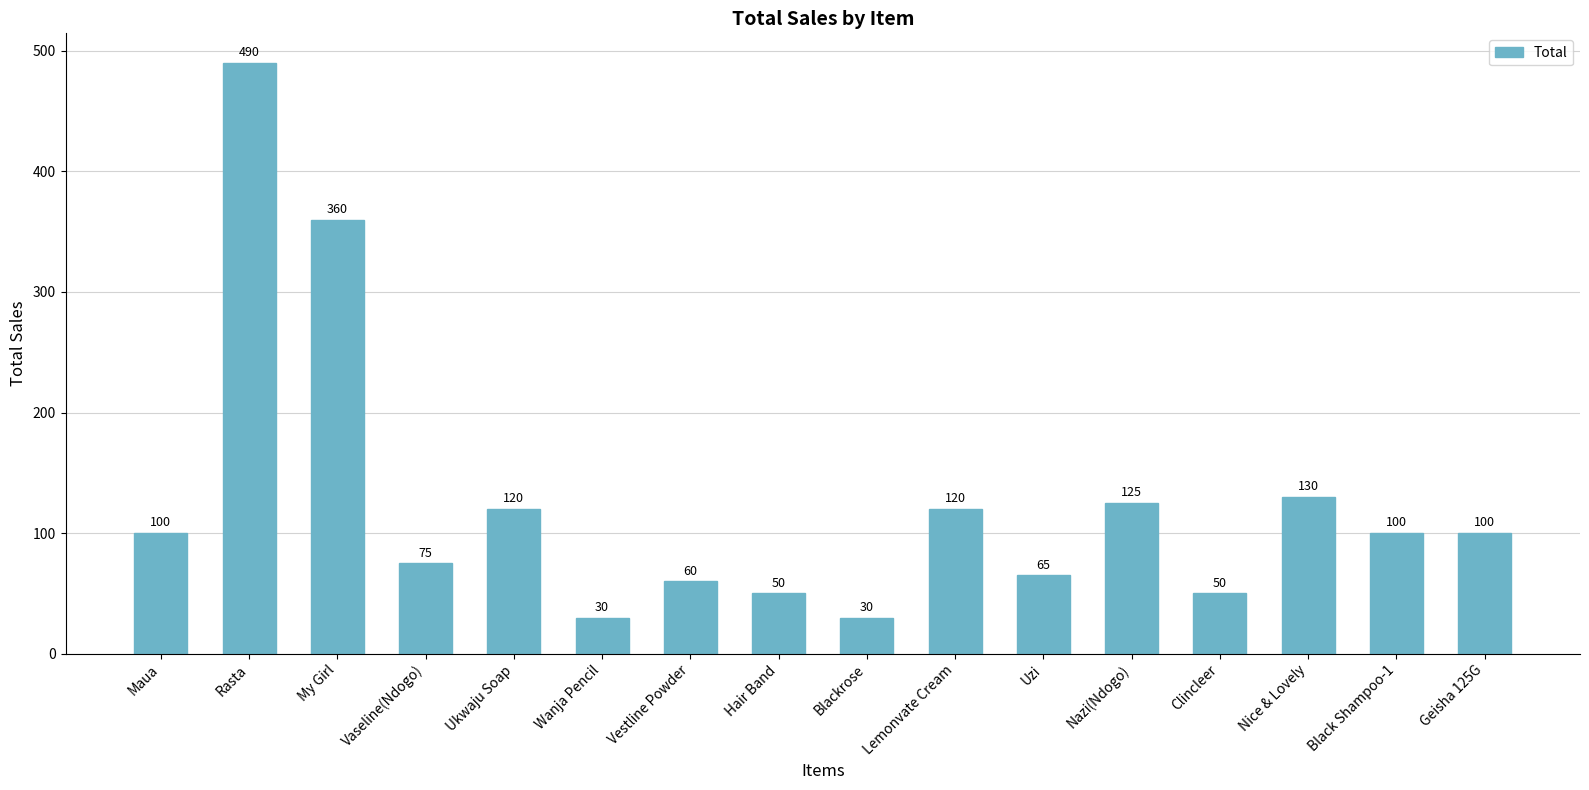

The value at Geisha 125G is 178. True or false?

False